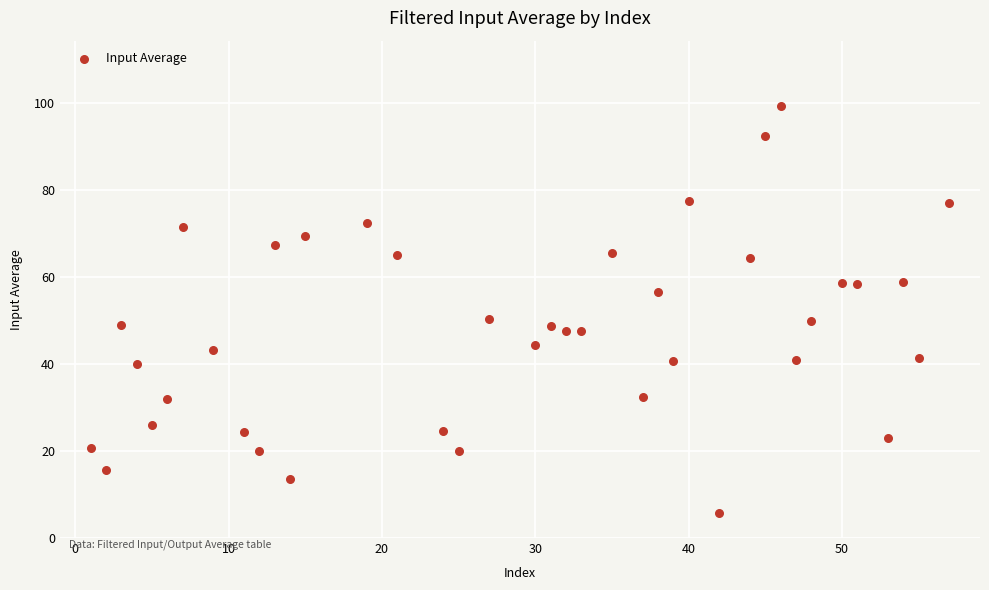

What is the range of Y values (max minus min)?

93.8